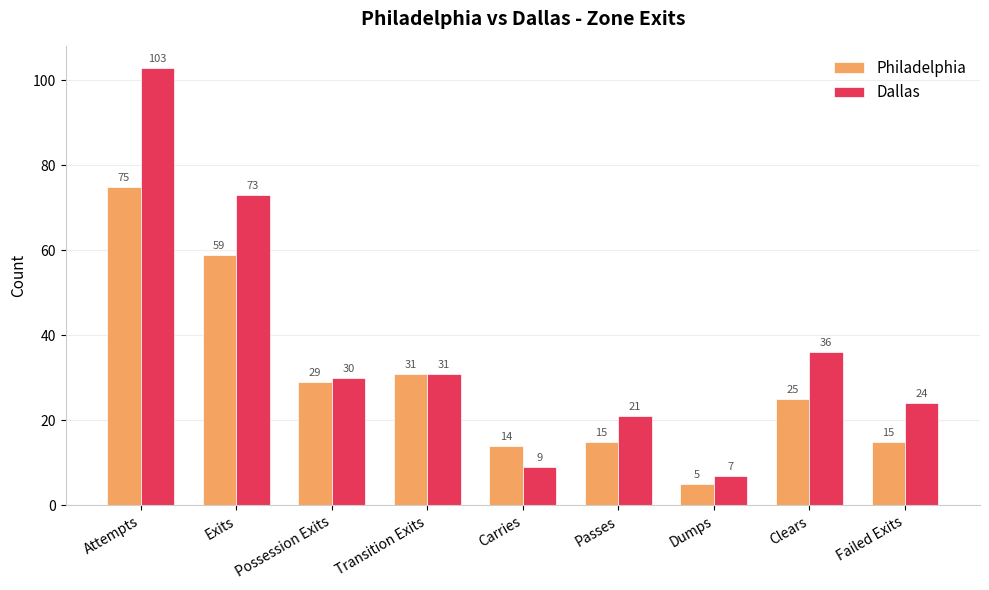

Where is Dallas nearest to the value 55?

Exits